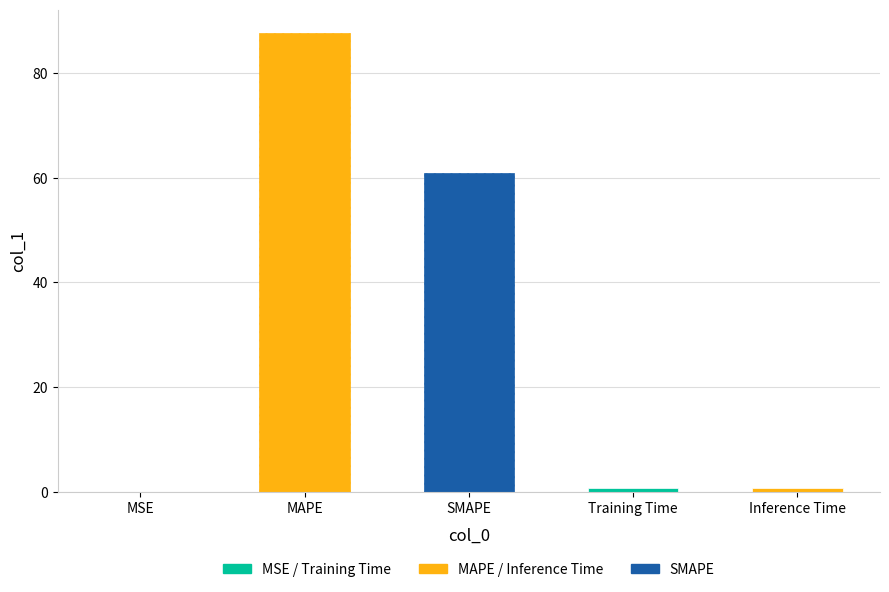

Are the bars horizontal?

No